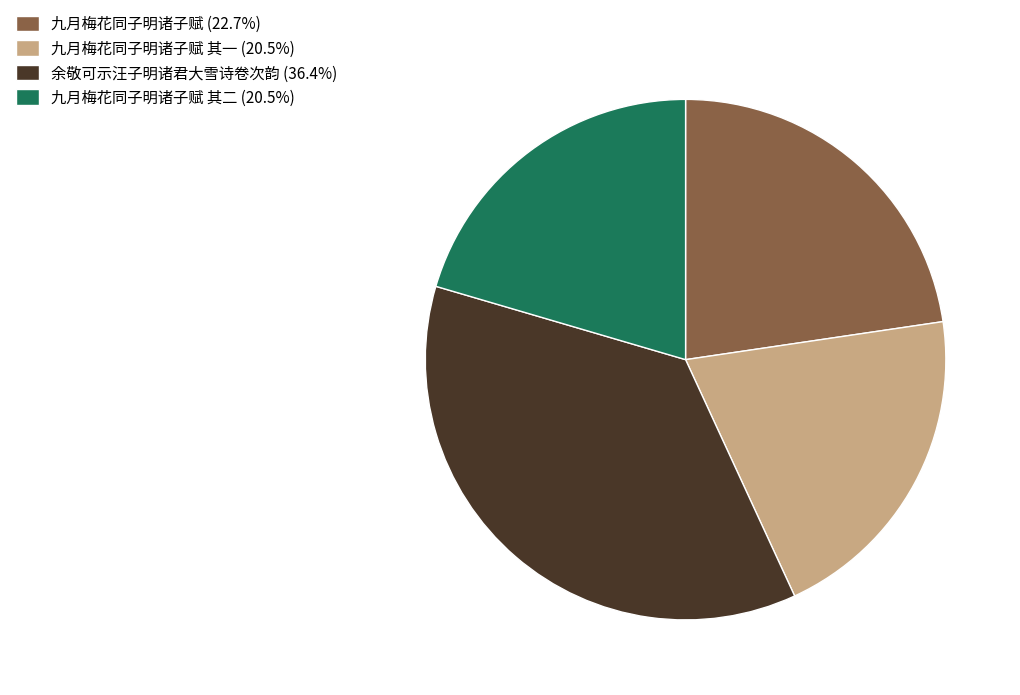

Count the number of slices in the pie.

4